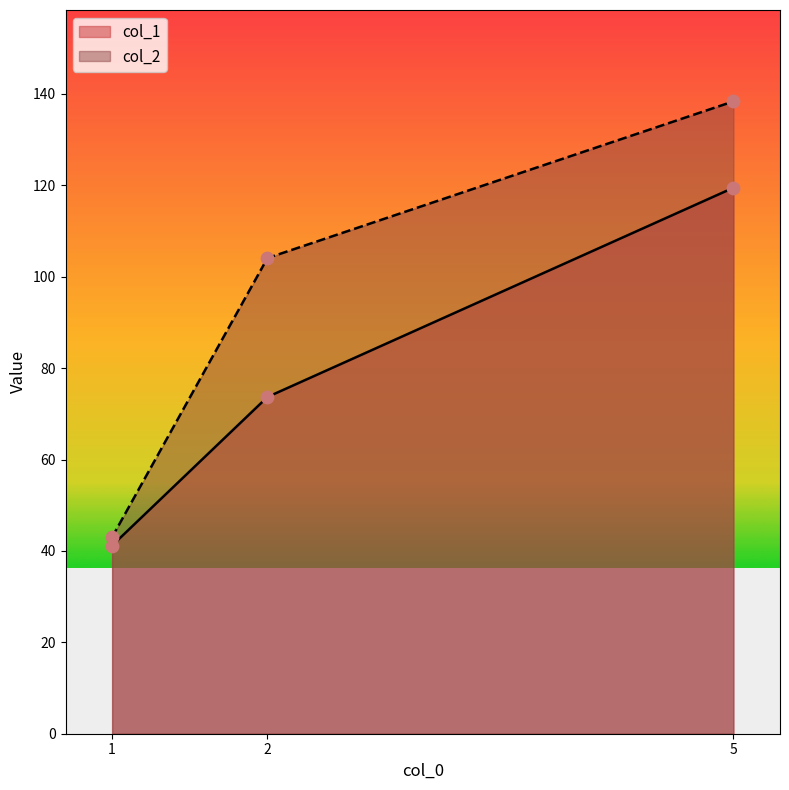

At which category is the sum across all series the highest?

5